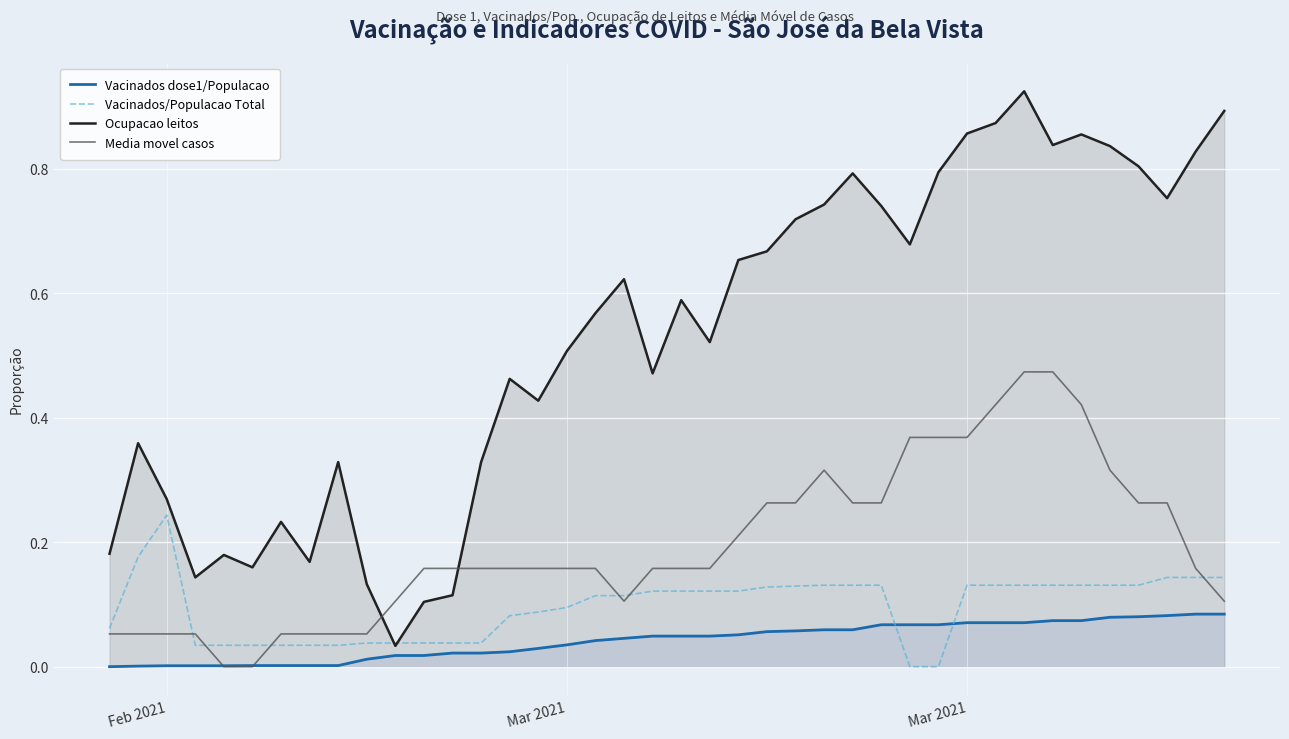

At which category does Vacinados/Populacao Total reach its first local peak?

Feb 2021